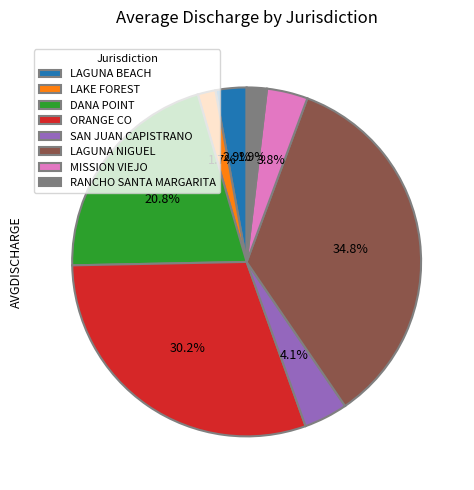

Which has a higher value, RANCHO SANTA MARGARITA or LAGUNA NIGUEL?

LAGUNA NIGUEL